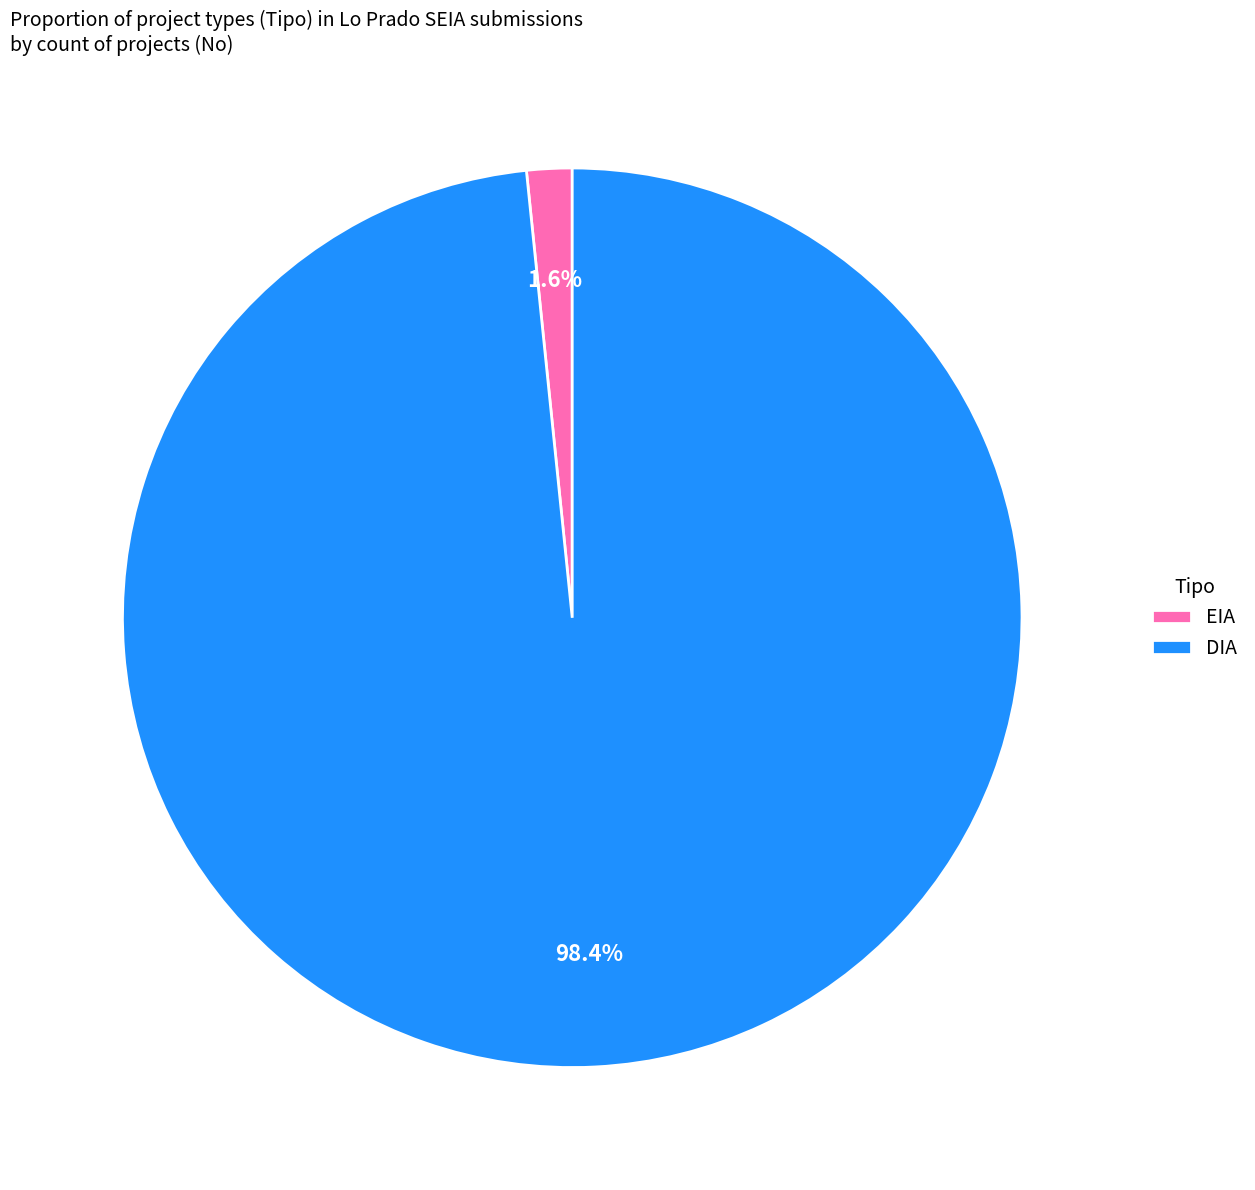

Does EIA account for over 50% of the chart?

No